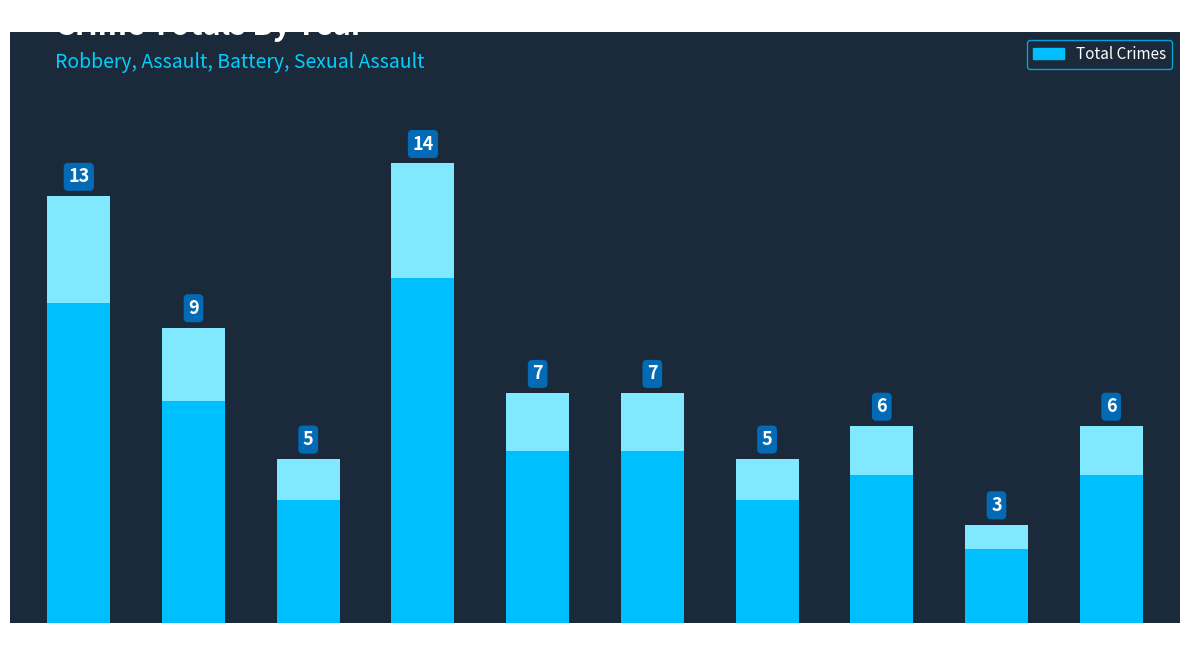

What is the difference between the values at 2016 and 2019?

2